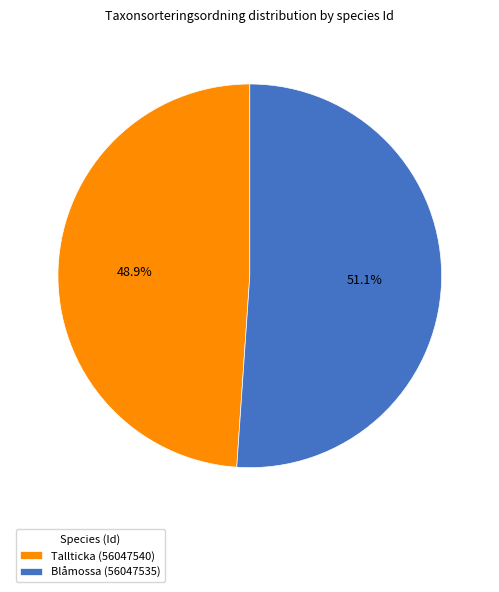

Is there any slice that represents more than half of the pie?

Yes